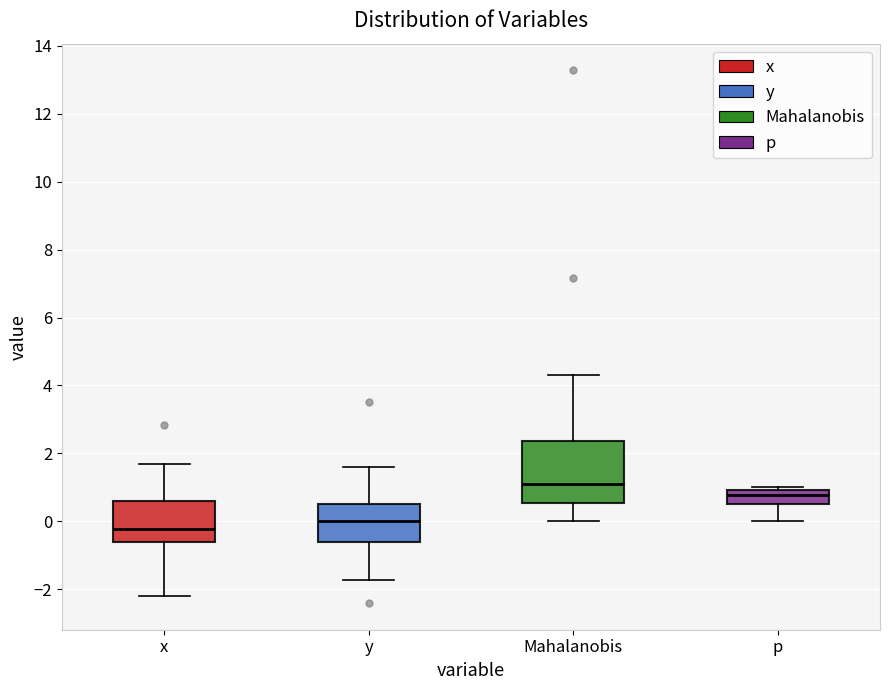

Reading left to right, transcribe this box plot: for each box, give where its median line is, the range the box spans, and where its two whiskers end, as read against the y-axis. The values are not printed on the chart, so give them approximately, as read against the axis.

x: median -0.2, box -0.6 to 0.6, whiskers -2.2 to 1.6
y: median 0.0, box -0.6 to 0.6, whiskers -1.8 to 1.6
Mahalanobis: median 1.0, box 0.6 to 2.4, whiskers 0.0 to 4.4
p: median 0.8, box 0.6 to 1.0, whiskers 0.0 to 1.0 (just above the box's upper edge)